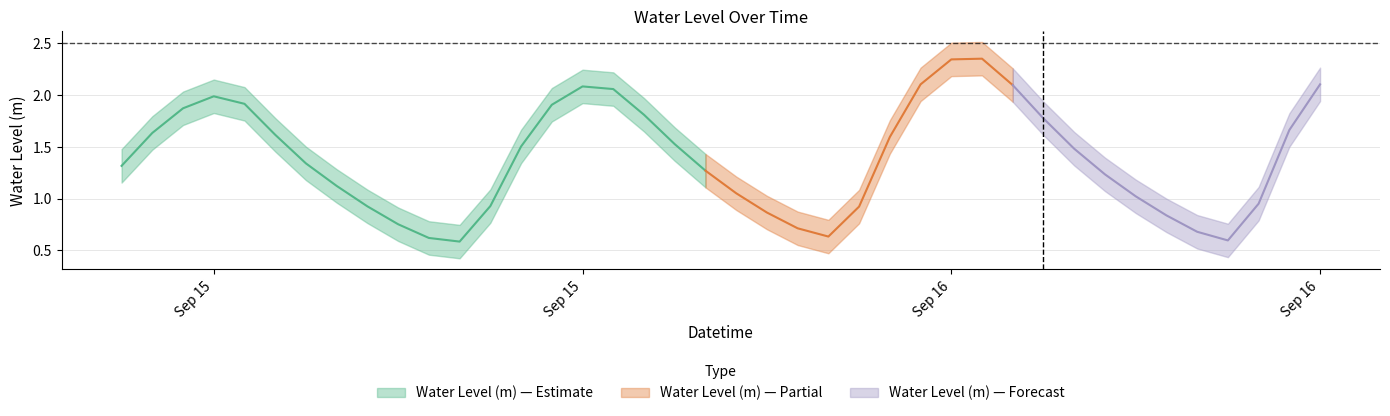

List the labels in order of value, smallest first.

2024-09-15 17:00:00, 2024-09-16 18:00:00, 2024-09-15 16:00:00, 2024-09-16 05:00:00, 2024-09-16 17:00:00, 2024-09-16 04:00:00, 2024-09-15 15:00:00, 2024-09-16 16:00:00, 2024-09-16 03:00:00, 2024-09-16 06:00:00, 2024-09-15 14:00:00, 2024-09-15 18:00:00, 2024-09-16 19:00:00, 2024-09-16 15:00:00, 2024-09-16 02:00:00, 2024-09-15 13:00:00, 2024-09-16 14:00:00, 2024-09-16 01:00:00, 2024-09-15 06:00:00, 2024-09-15 12:00:00, 2024-09-16 13:00:00, 2024-09-15 19:00:00, 2024-09-16 00:00:00, 2024-09-16 07:00:00, 2024-09-15 11:00:00, 2024-09-15 07:00:00, 2024-09-16 20:00:00, 2024-09-16 12:00:00, 2024-09-15 23:00:00, 2024-09-15 08:00:00, 2024-09-15 20:00:00, 2024-09-15 10:00:00, 2024-09-15 09:00:00, 2024-09-15 22:00:00, 2024-09-15 21:00:00, 2024-09-16 11:00:00, 2024-09-16 08:00:00, 2024-09-16 21:00:00, 2024-09-16 09:00:00, 2024-09-16 10:00:00